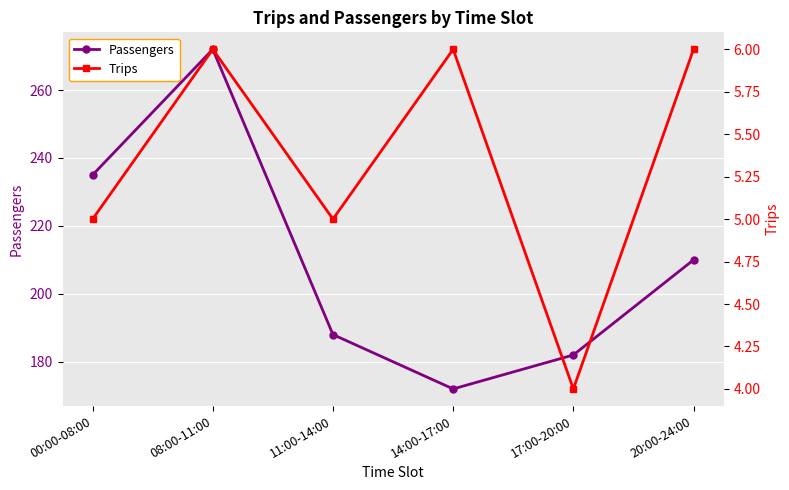

What is the spread (max minus min) of values at 17:00-20:00?

178